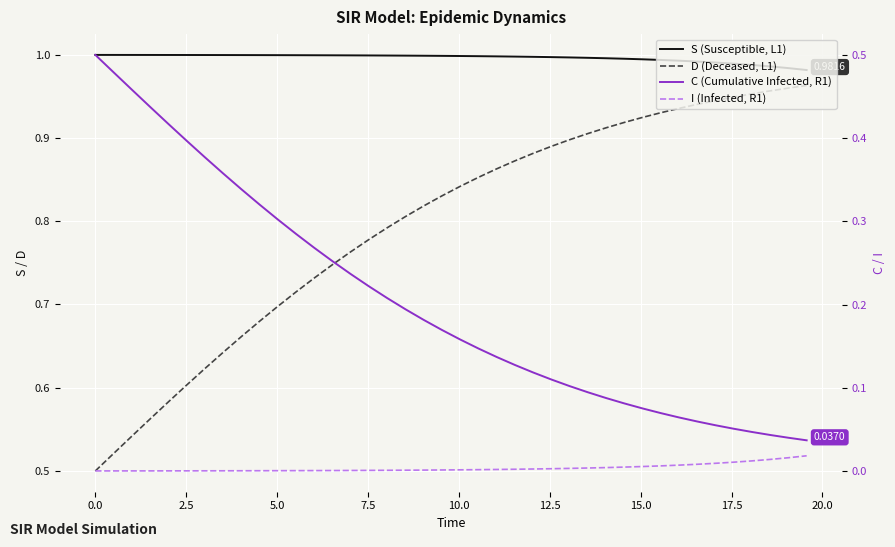

How many lines are shown in the chart?

4